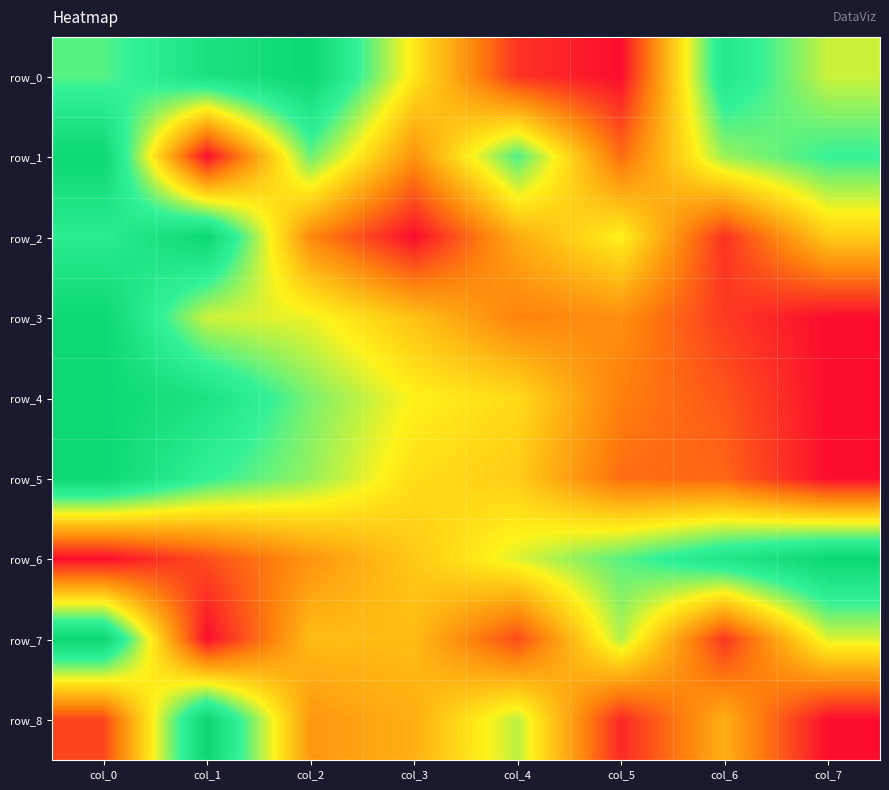

At which category is the sum across all series the highest?

col_0